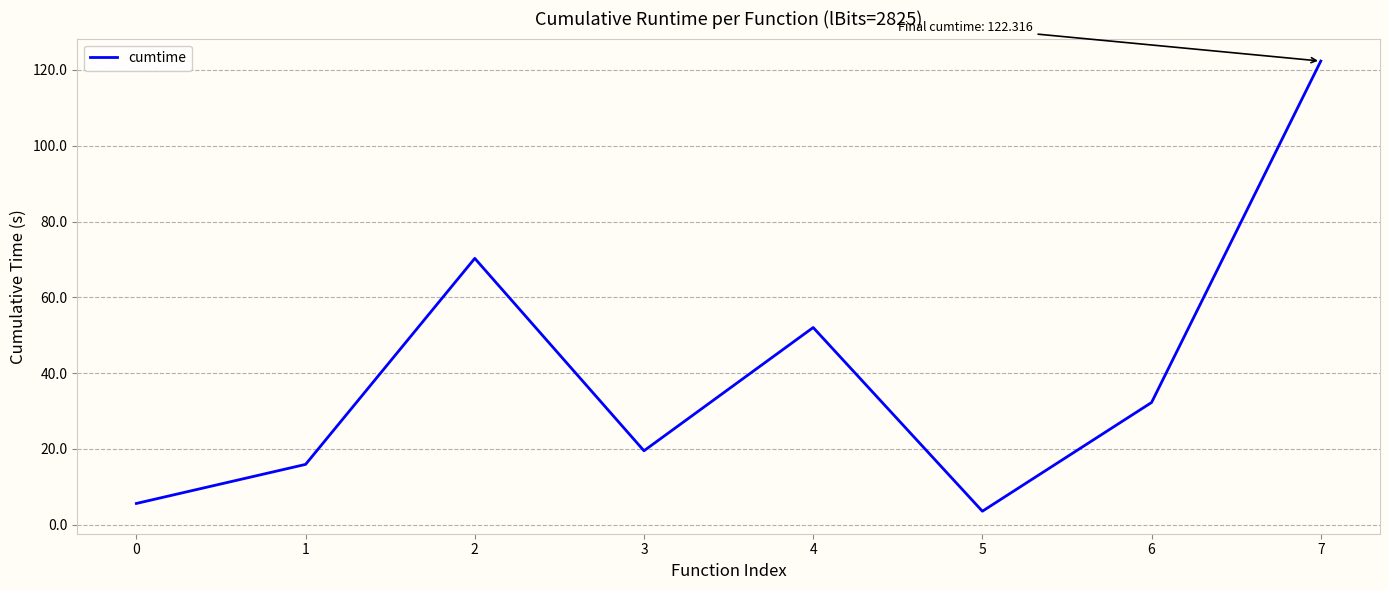

Which label corresponds to the largest value in the chart?

7